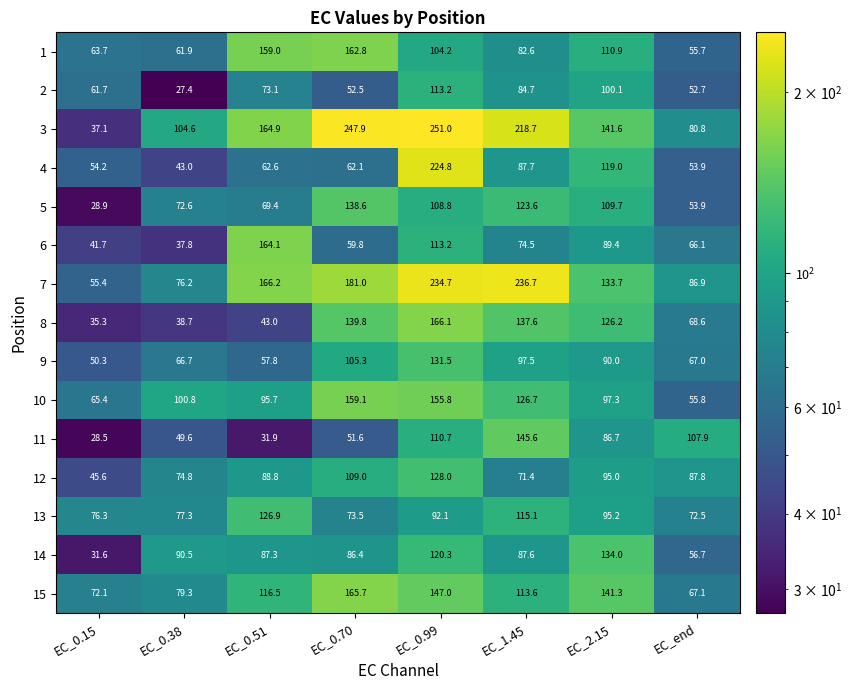

The 10 series shows 65.4 at EC_0.15. True or false?

True